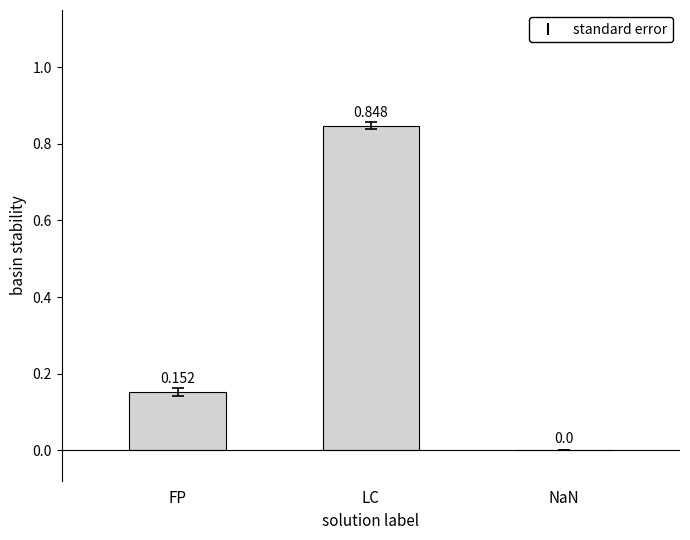

At which category does the chart reach its peak across all series?

LC